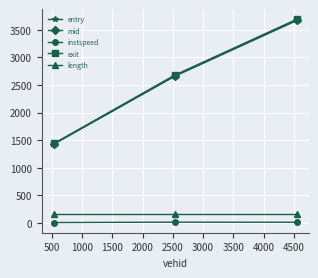

What is the maximum value for mid?

3671.2